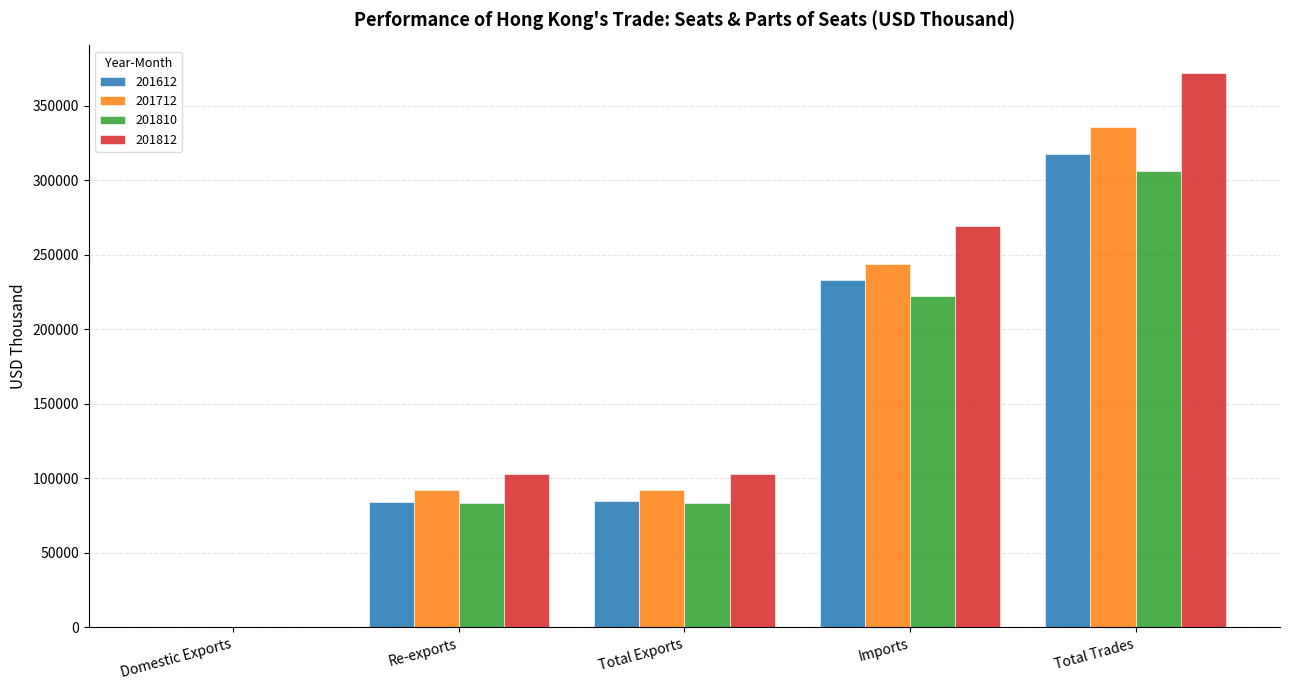

What are all the series names shown in the legend?

201612, 201712, 201810, 201812